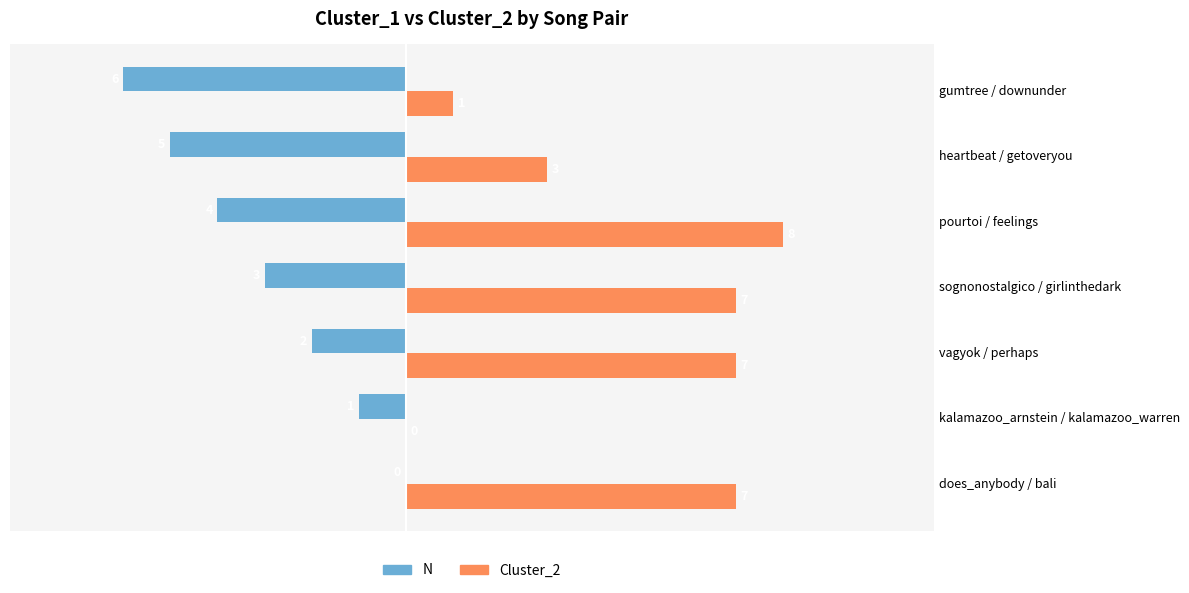

What is the sum of all N values?

-21